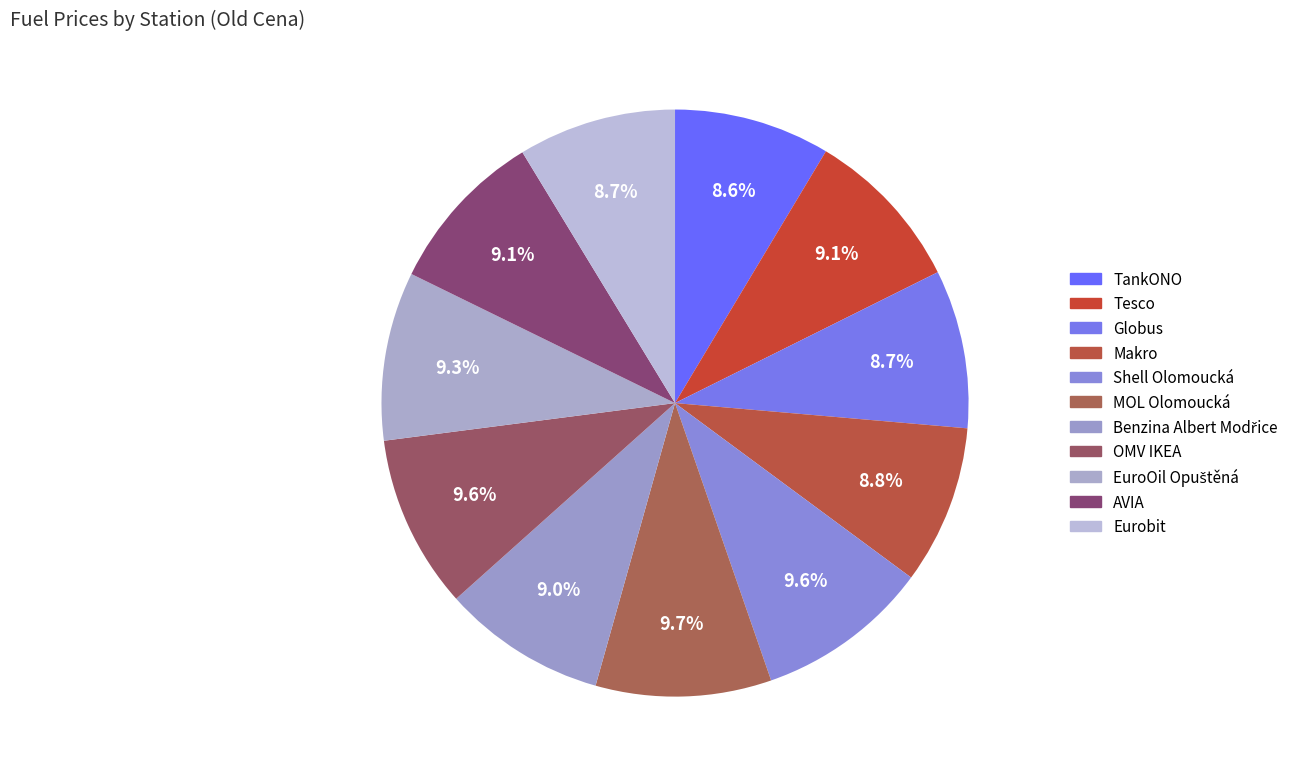

What is the largest slice in the pie chart?

MOL Olomoucká